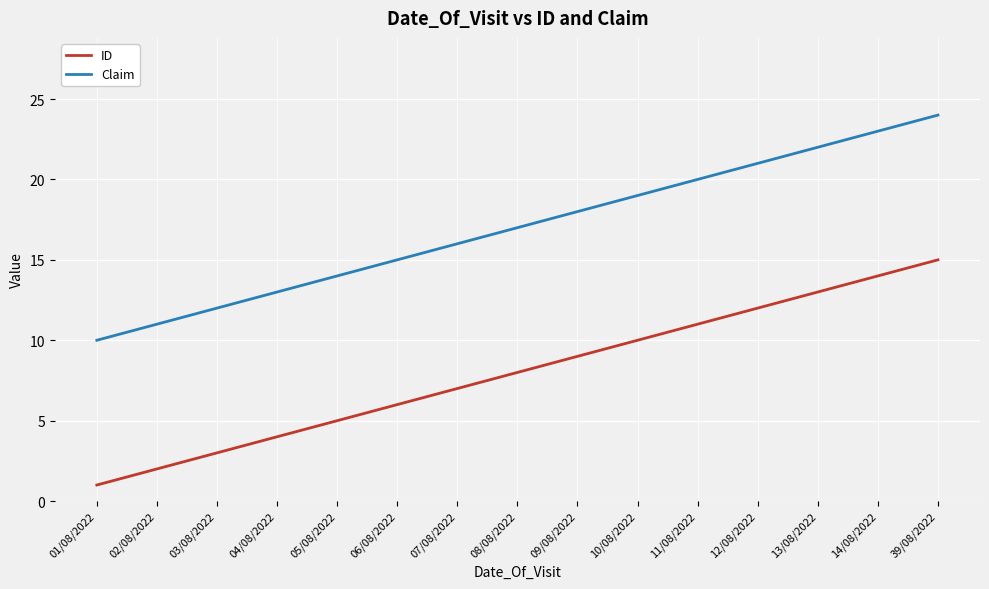

What is the total value across all series at 39/08/2022?

39